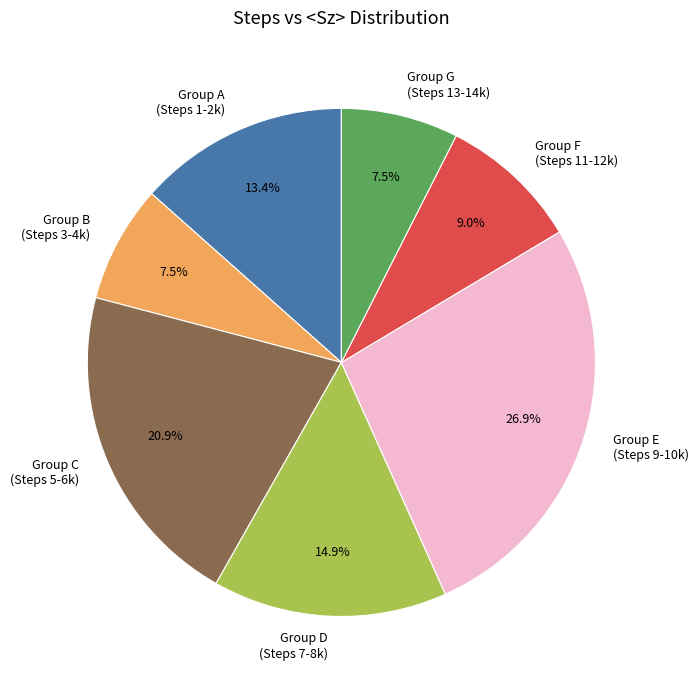

To the nearest percent, what is the difference between the largest and smallest slice percentages?

19%